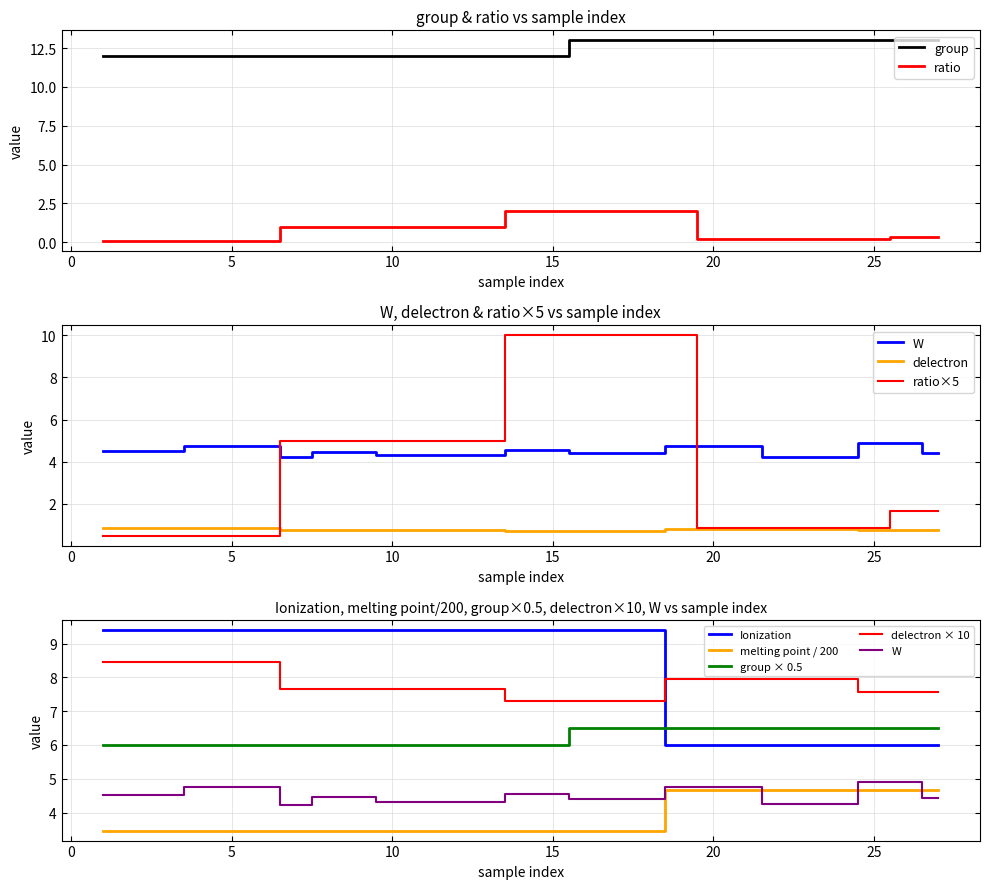

Is the value of melting point at Cu10Zn(111)-2 greater than the value of ratio at Cu10Zn(100)-1?

Yes